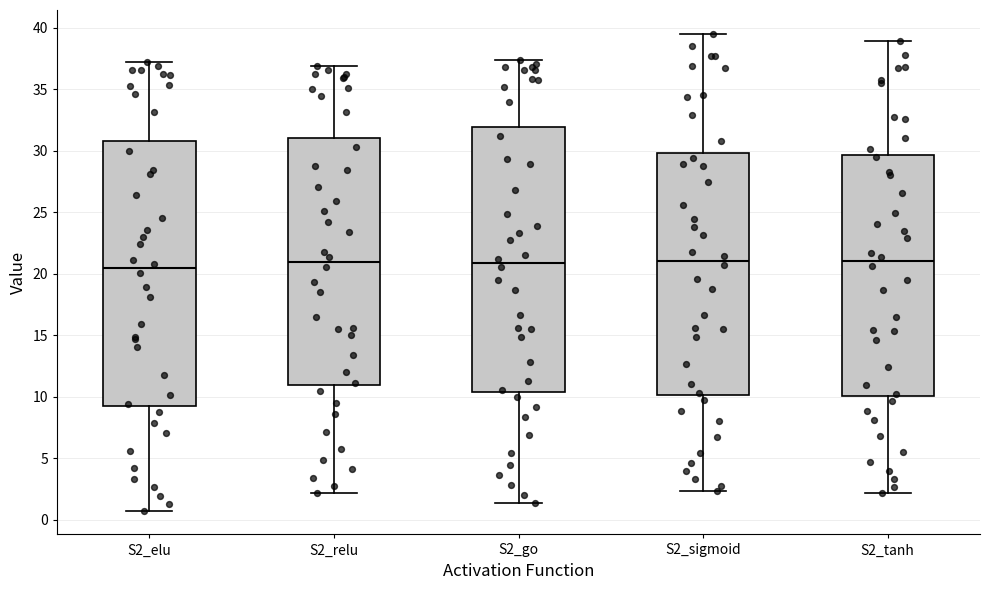

Reading left to right, transcribe this box plot: for each box, give where its median line is, the range the box spans, and where its two whiskers end, as read against the y-axis. The values are not printed on the chart, so give them approximately, as read against the axis.

S2_elu: median 20.5, box 9.5 to 31.0, whiskers 1.0 to 37.0
S2_relu: median 21.0, box 11.0 to 31.0, whiskers 2.0 to 37.0
S2_go: median 21.0, box 10.5 to 32.0, whiskers 1.5 to 37.5
S2_sigmoid: median 21.0, box 10.0 to 30.0, whiskers 2.5 to 39.5
S2_tanh: median 21.0, box 10.0 to 29.5, whiskers 2.0 to 39.0